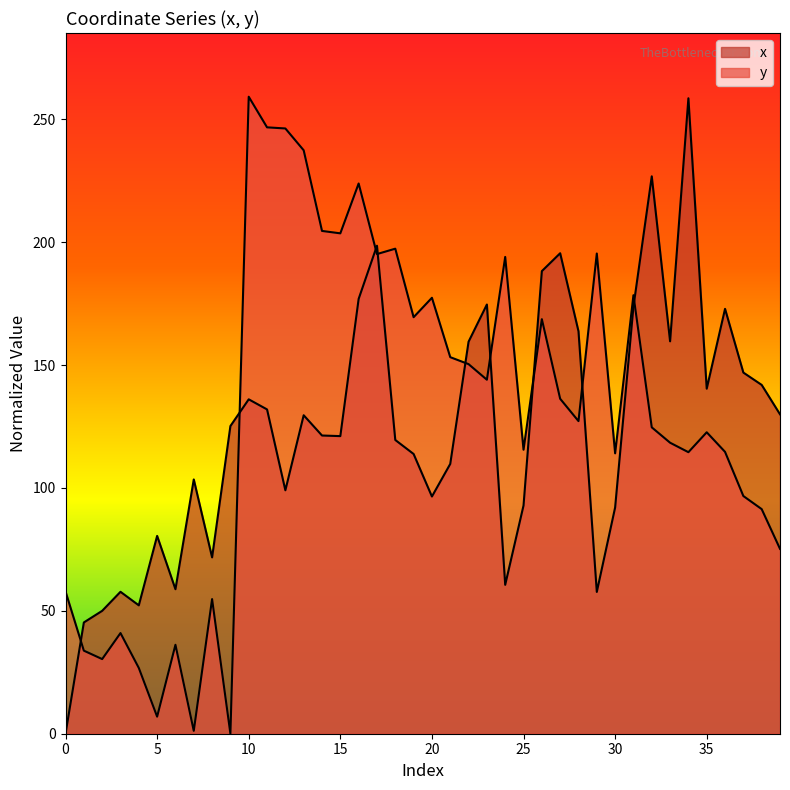

Is the value of y at 18 greater than the value of x at 3?

Yes